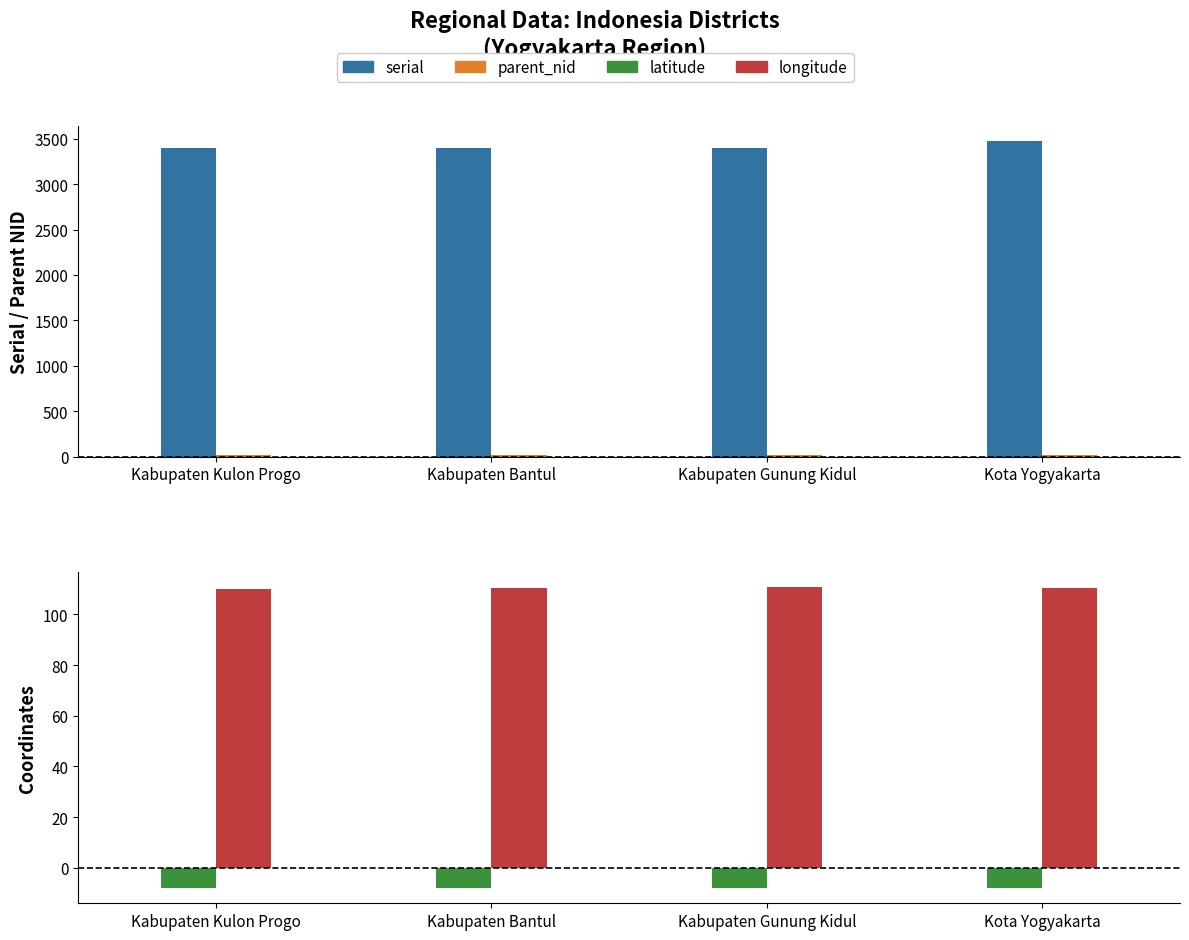

List the series in order of their peak value, lowest first.

latitude, parent_nid, longitude, serial